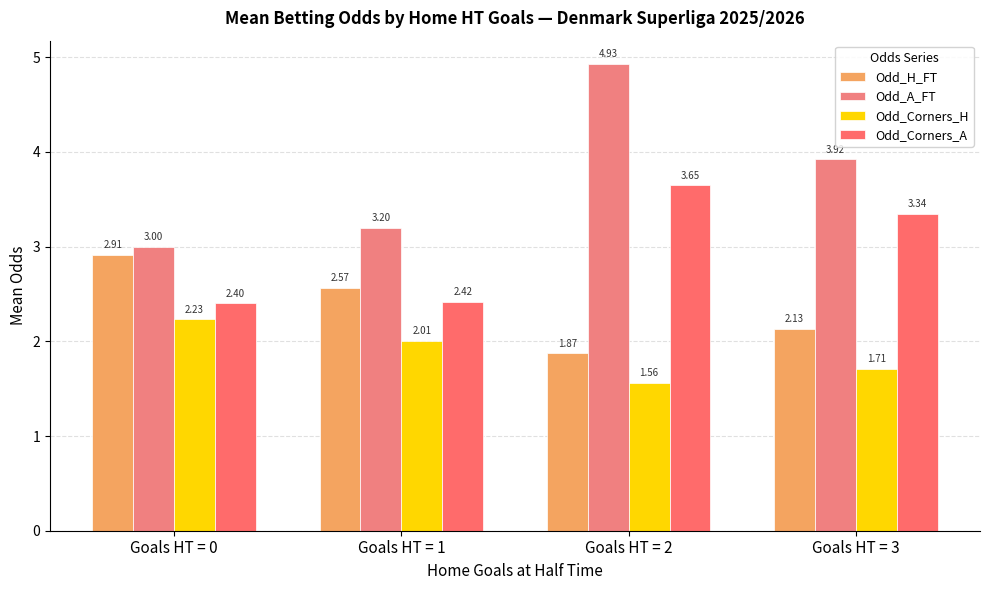

At Goals HT = 0, list the series in order from smallest to largest.

Odd_Corners_H, Odd_Corners_A, Odd_H_FT, Odd_A_FT